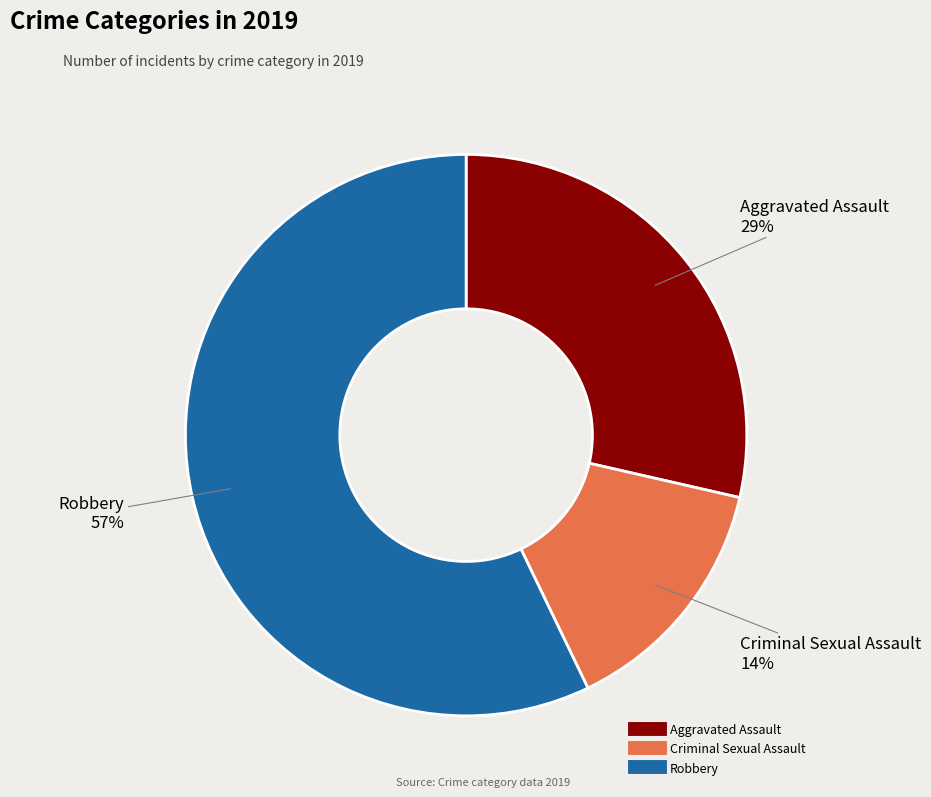

Is the sum of Criminal Sexual Assault and Robbery greater than half?

Yes